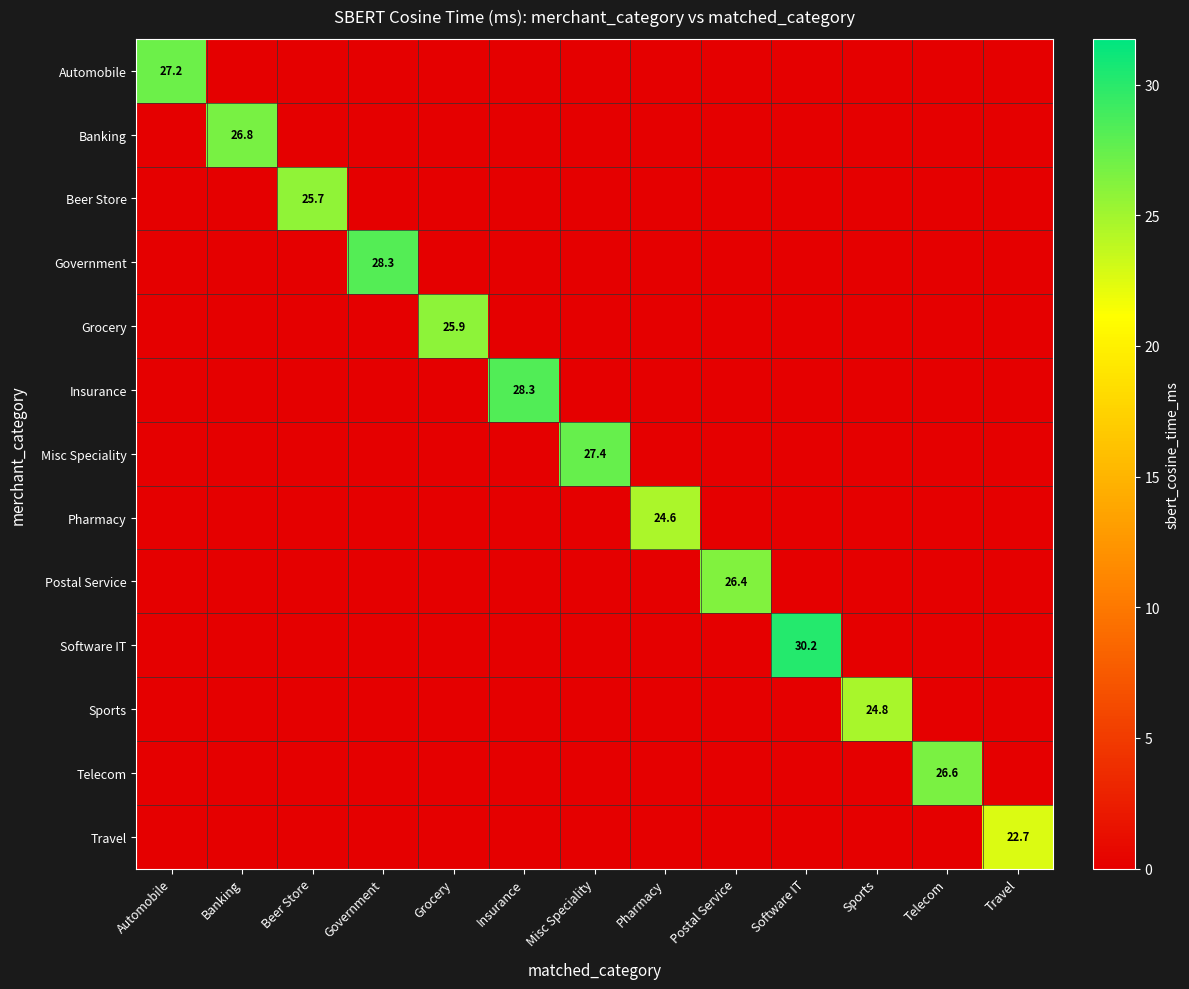

How many distinct data groups are displayed?

13